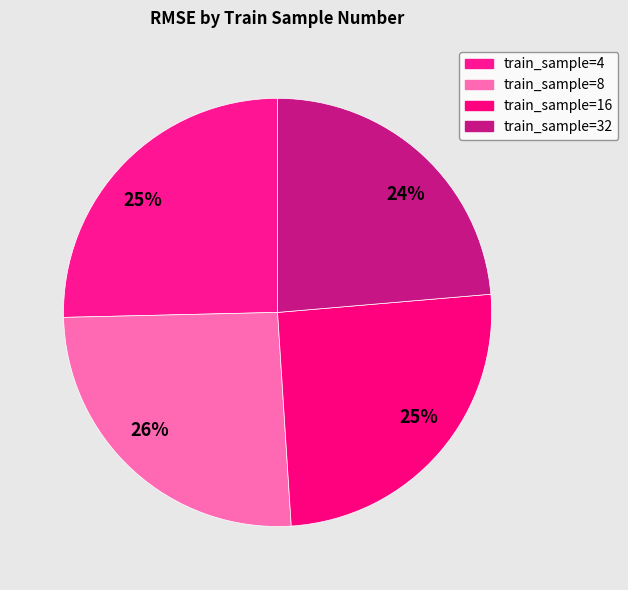

How many segments does this pie chart have?

4